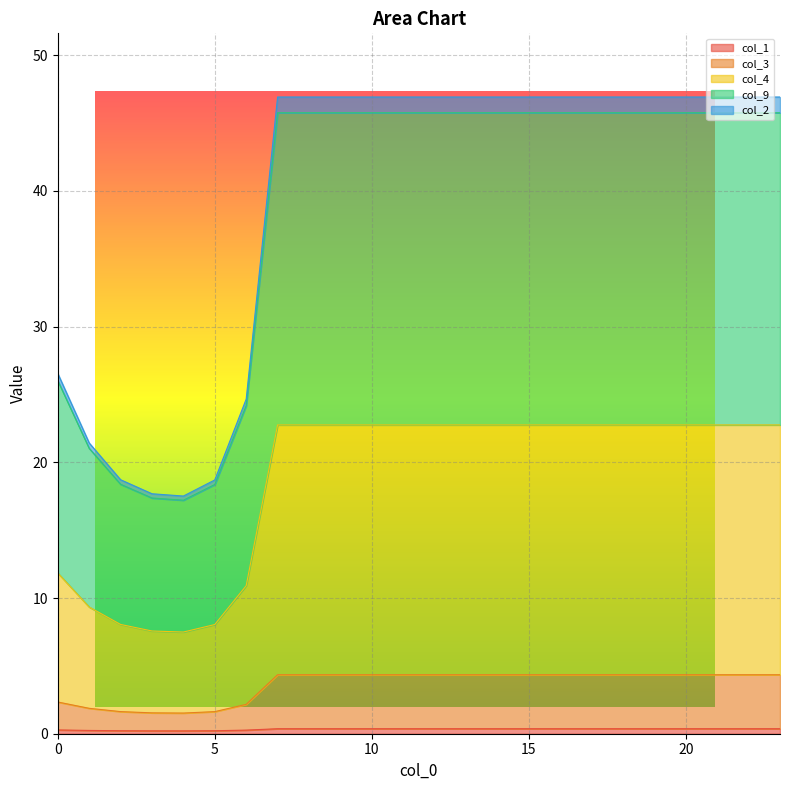

How many lines are shown in the chart?

5